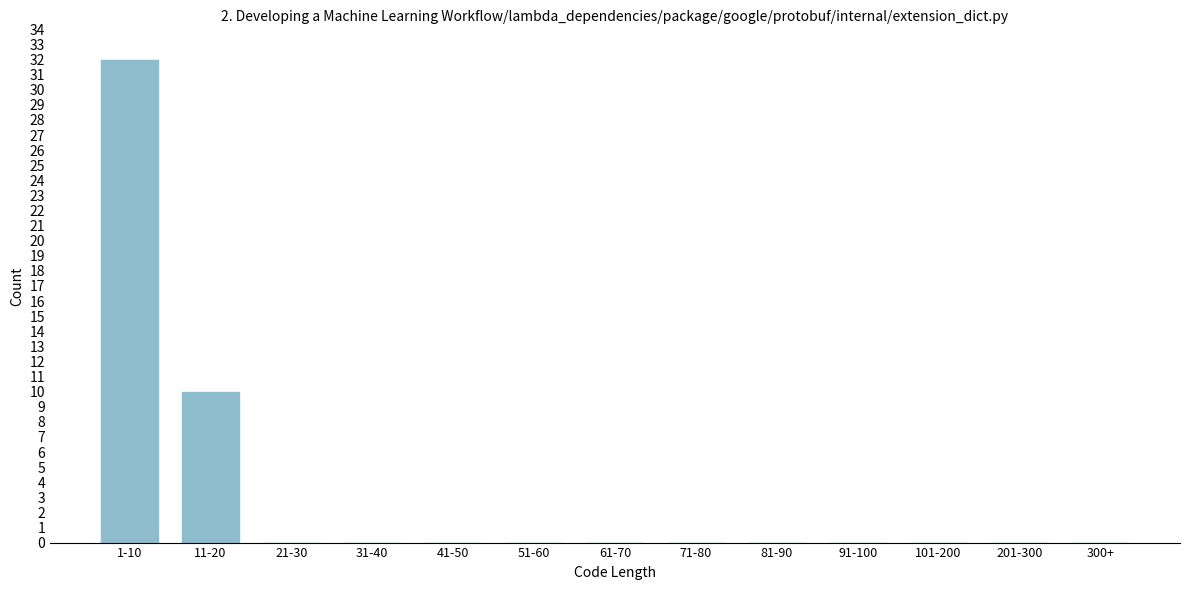

Reading left to right, what are all the values shown in this chart?

1-10=32	11-20=10	21-30=0	31-40=0	41-50=0	51-60=0	61-70=0	71-80=0	81-90=0	91-100=0	101-200=0	201-300=0	300+=0